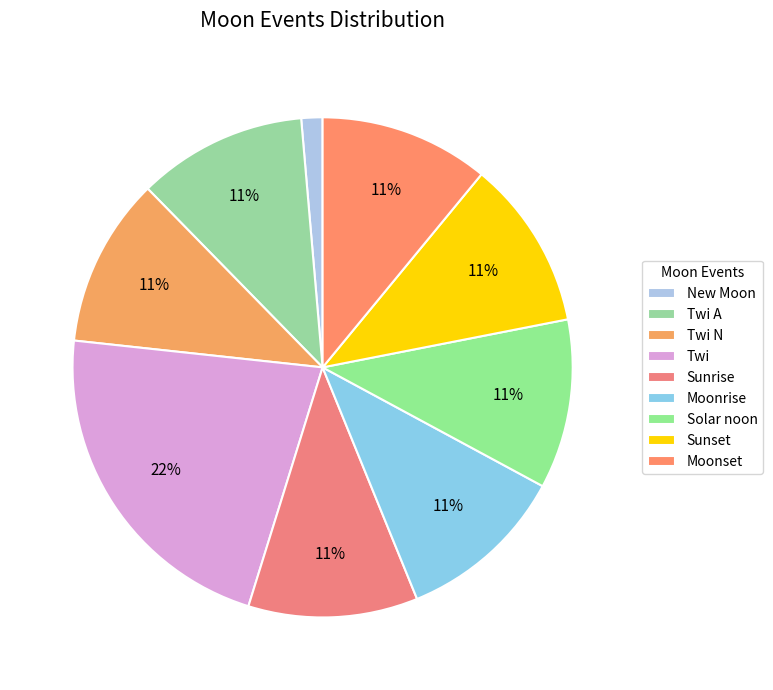

Count the number of slices in the pie.

9